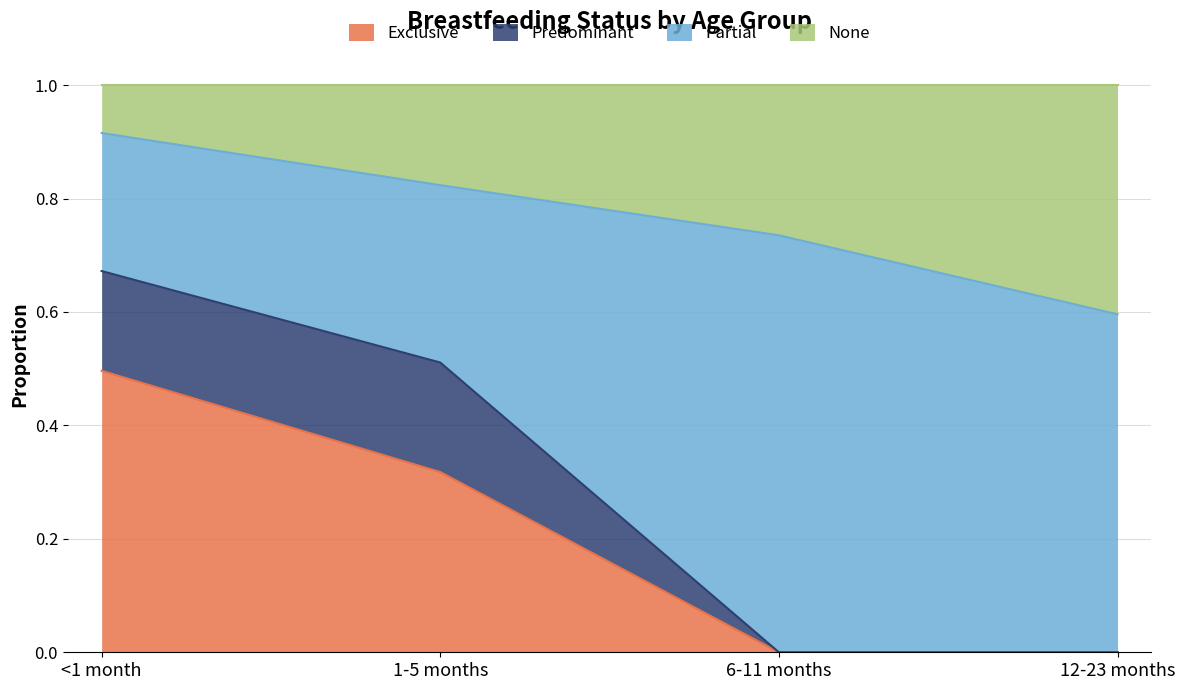

Which series has the largest range (max minus min)?

Exclusive